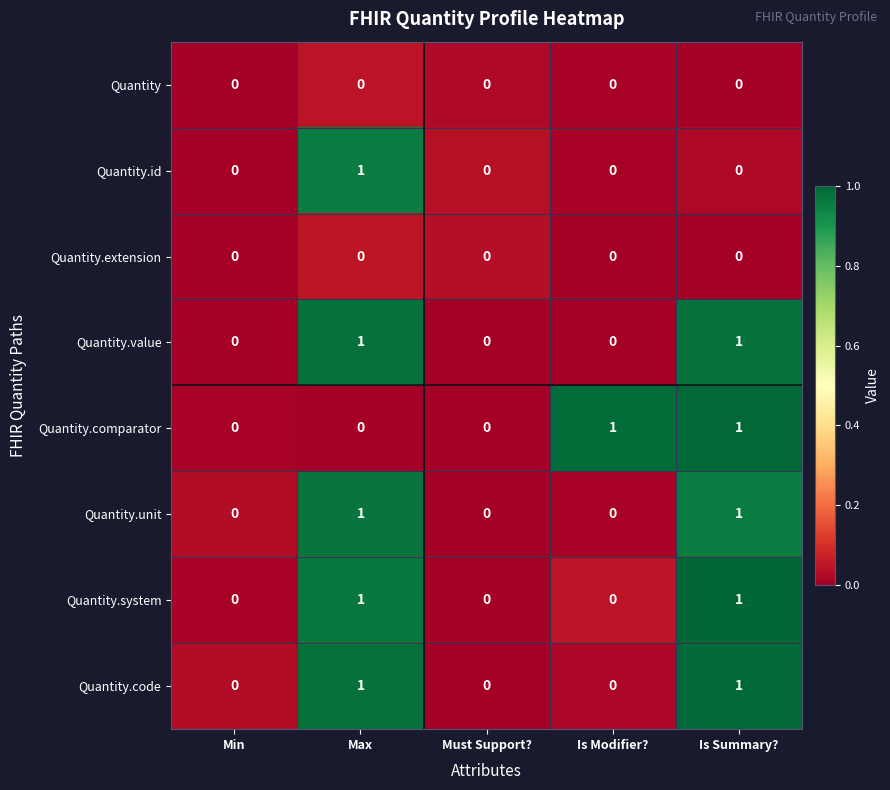

Is the value of Quantity.code at Is Summary? greater than the value of Quantity.comparator at Max?

Yes